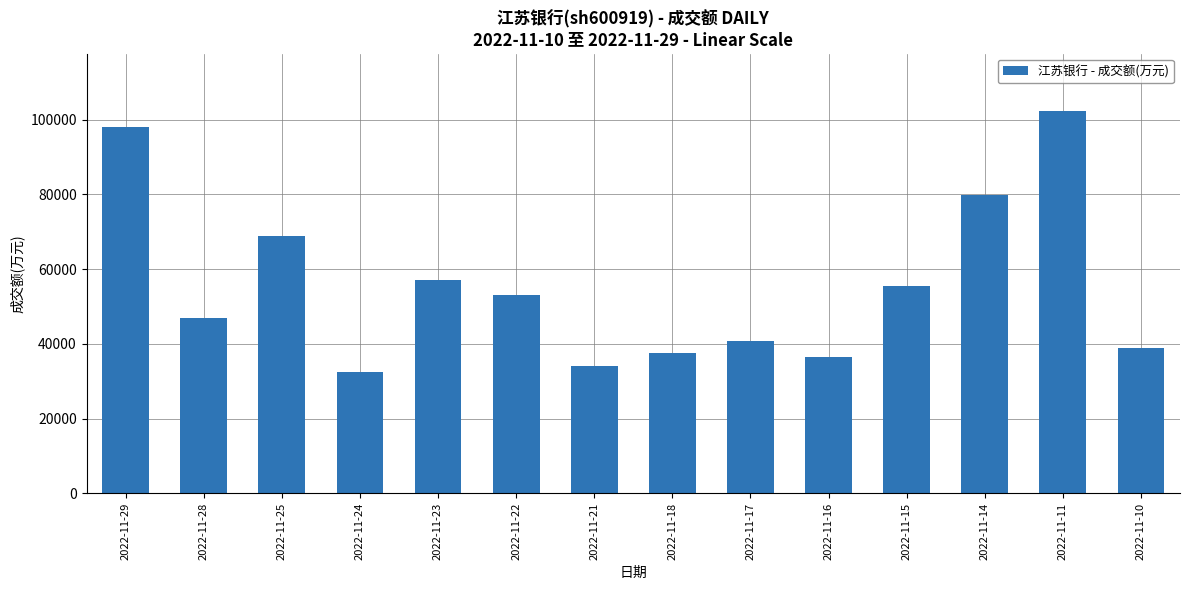

Approximately how many times larger is the value at 2022-11-14 compared to 2022-11-29?

0.8